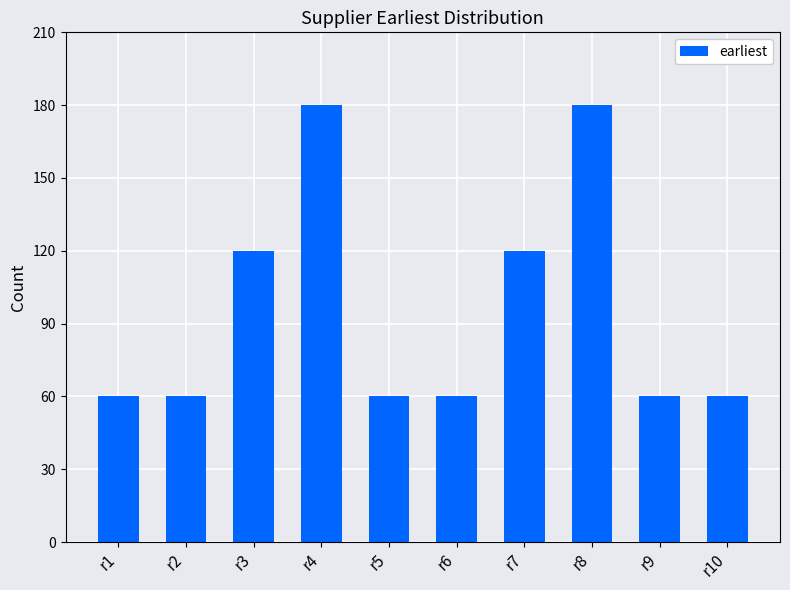

What is the value of the 10th bar from the left?

60